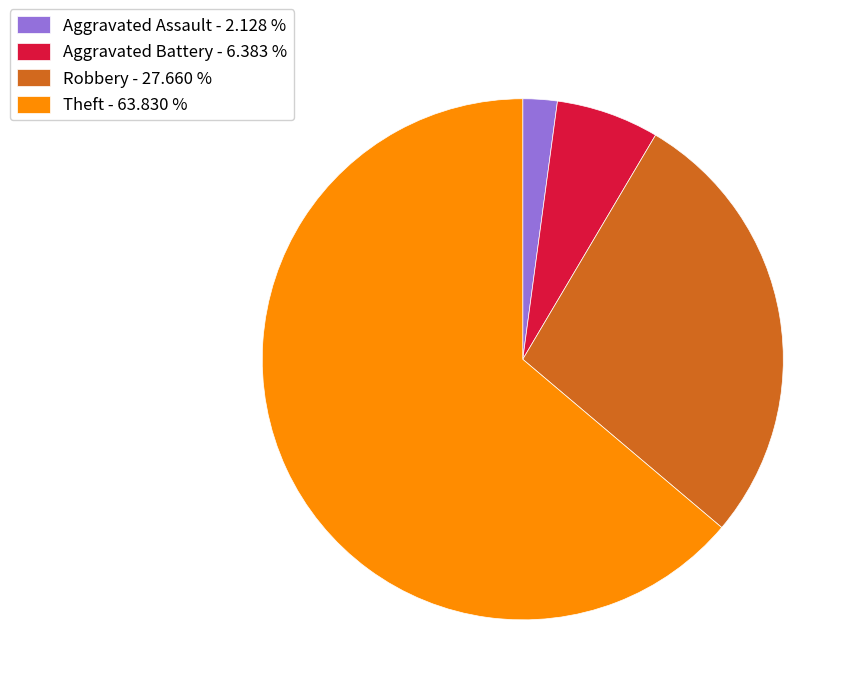

What is the smallest slice in the pie chart?

Aggravated Assault - 2.128 %